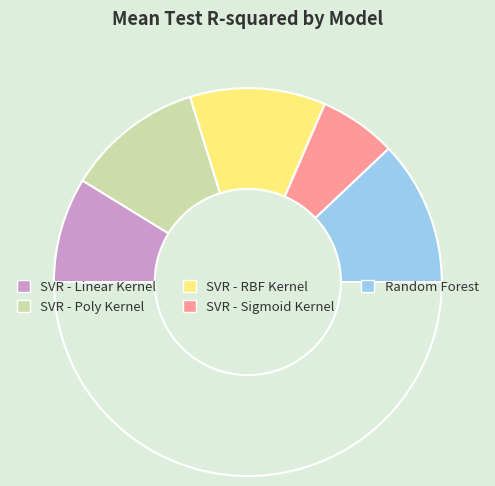

Is there a majority slice in this chart?

No